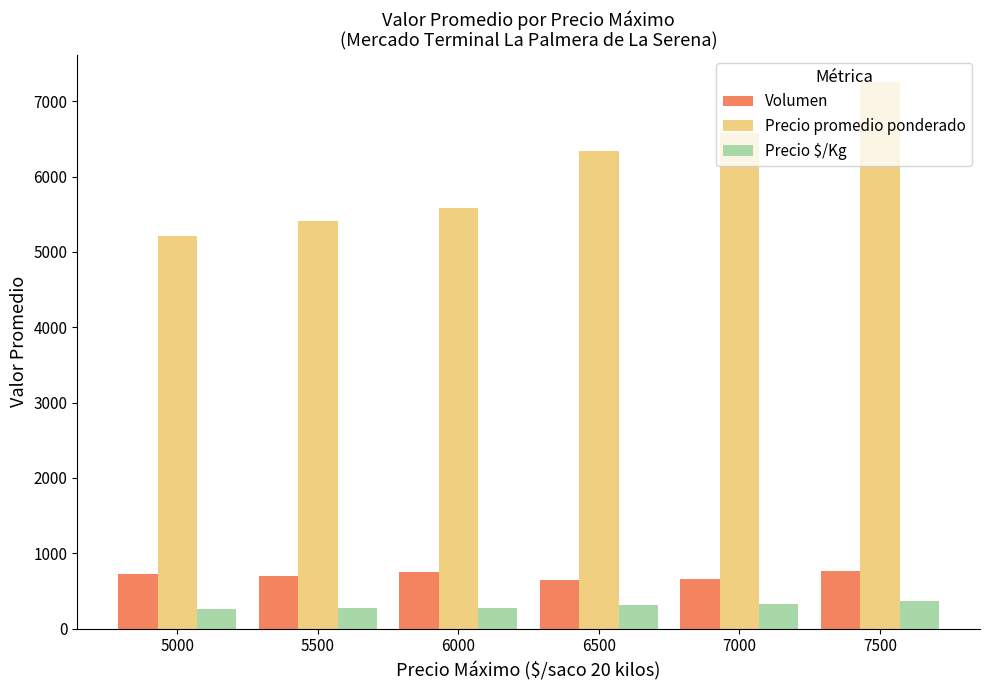

What is the difference between the highest and lowest values at 6500?

6017.0